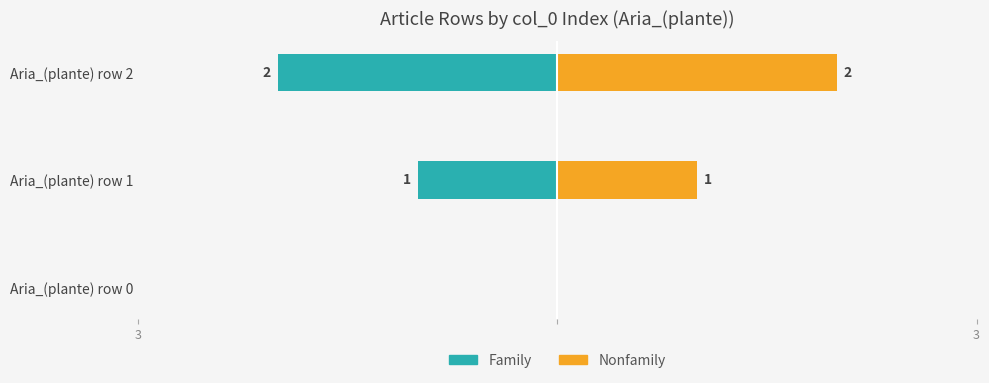

List the series in order of their overall mean, lowest first.

Family, Nonfamily